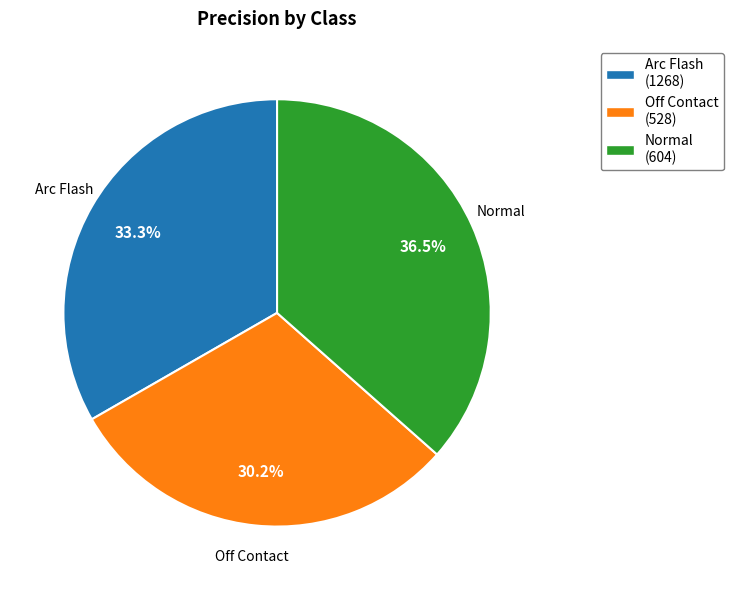

To the nearest percent, what is the difference between the Arc Flash and Off Contact slice percentages?

3%